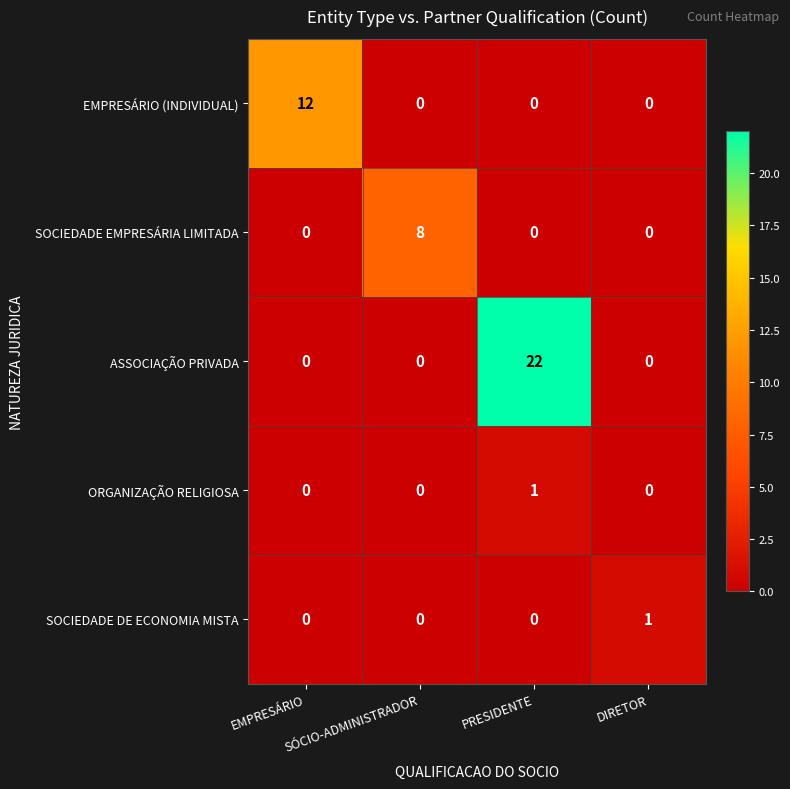

Which series has the largest range (max minus min)?

ASSOCIAÇÃO PRIVADA